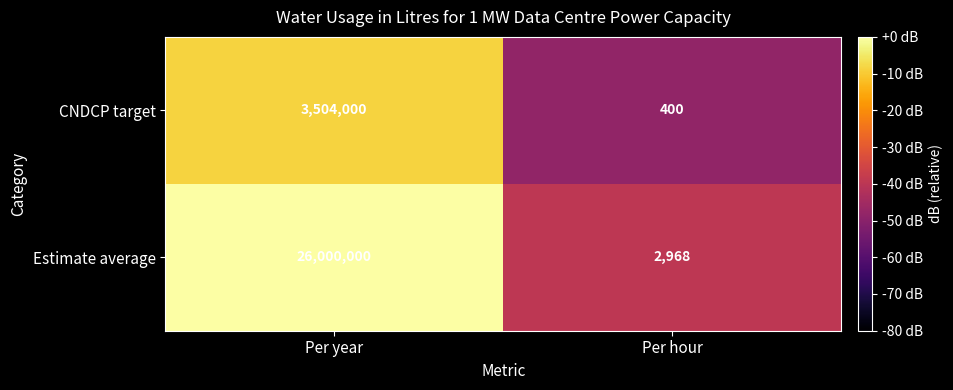

What is the difference between the maximum and minimum values in the CNDCP target series?

3503600